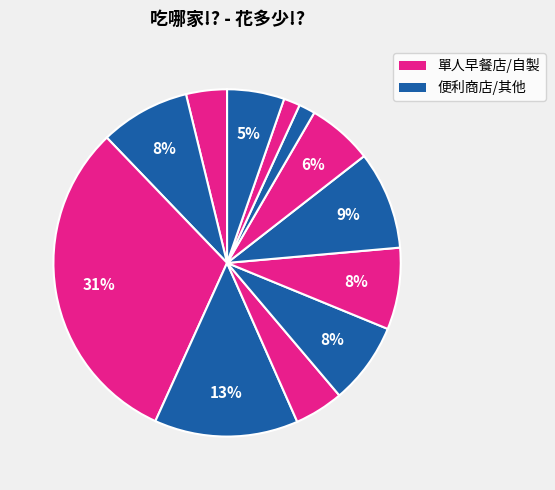

How many slices are in this pie chart?

12